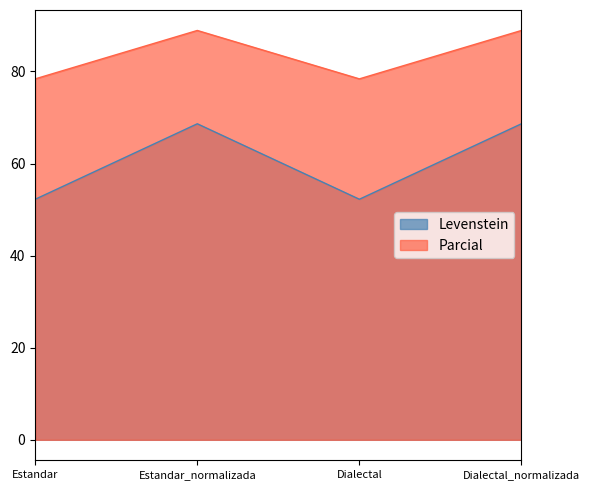

What are all the series names shown in the legend?

Levenstein, Parcial